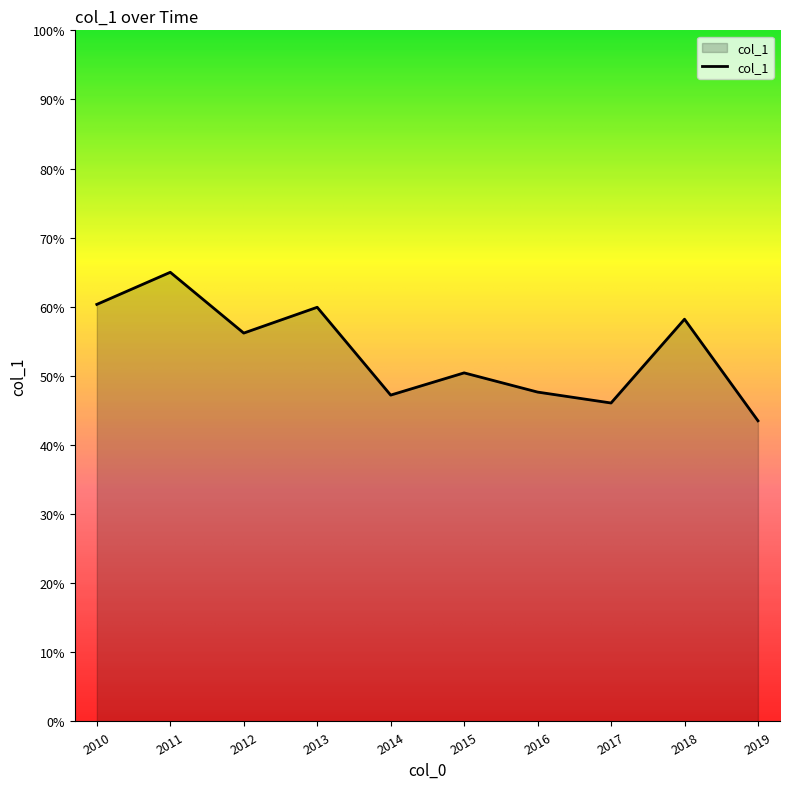

Reading right to left, transcribe all the data shown in this chart.

2019=0.4	2018=0.6	2017=0.5	2016=0.5	2015=0.5	2014=0.5	2013=0.6	2012=0.6	2011=0.6	2010=0.6